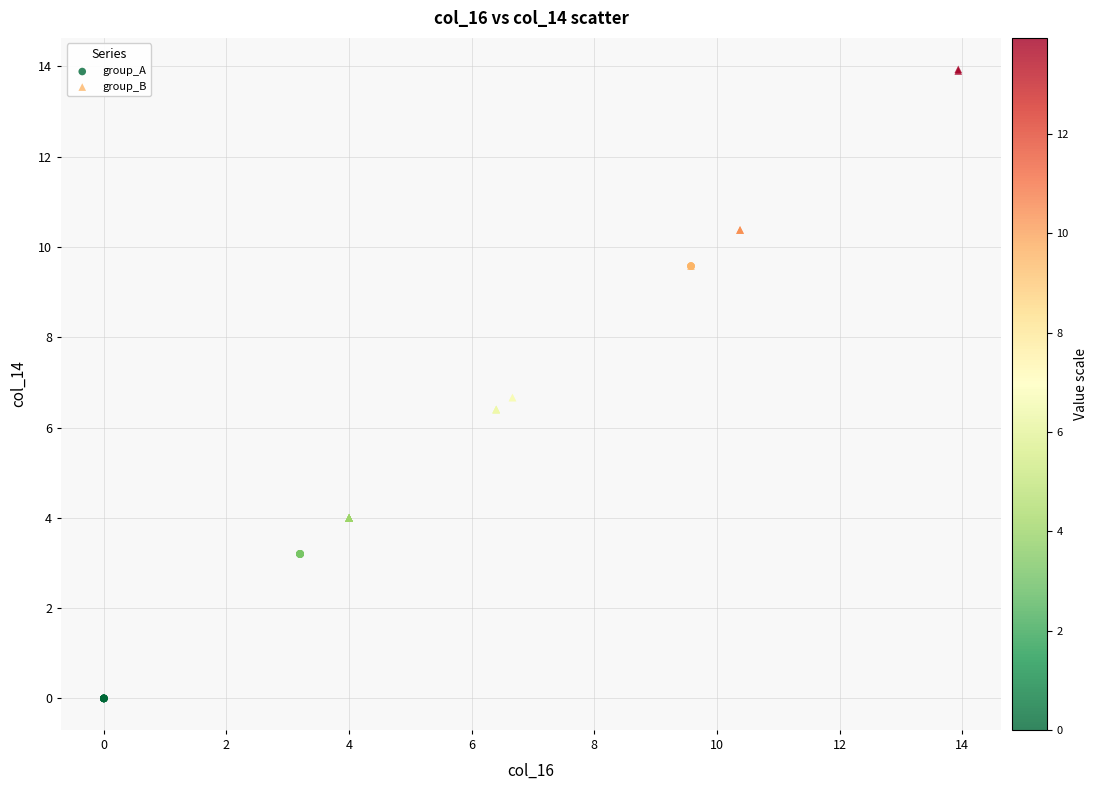

Which series reaches the maximum Y coordinate?

group_B